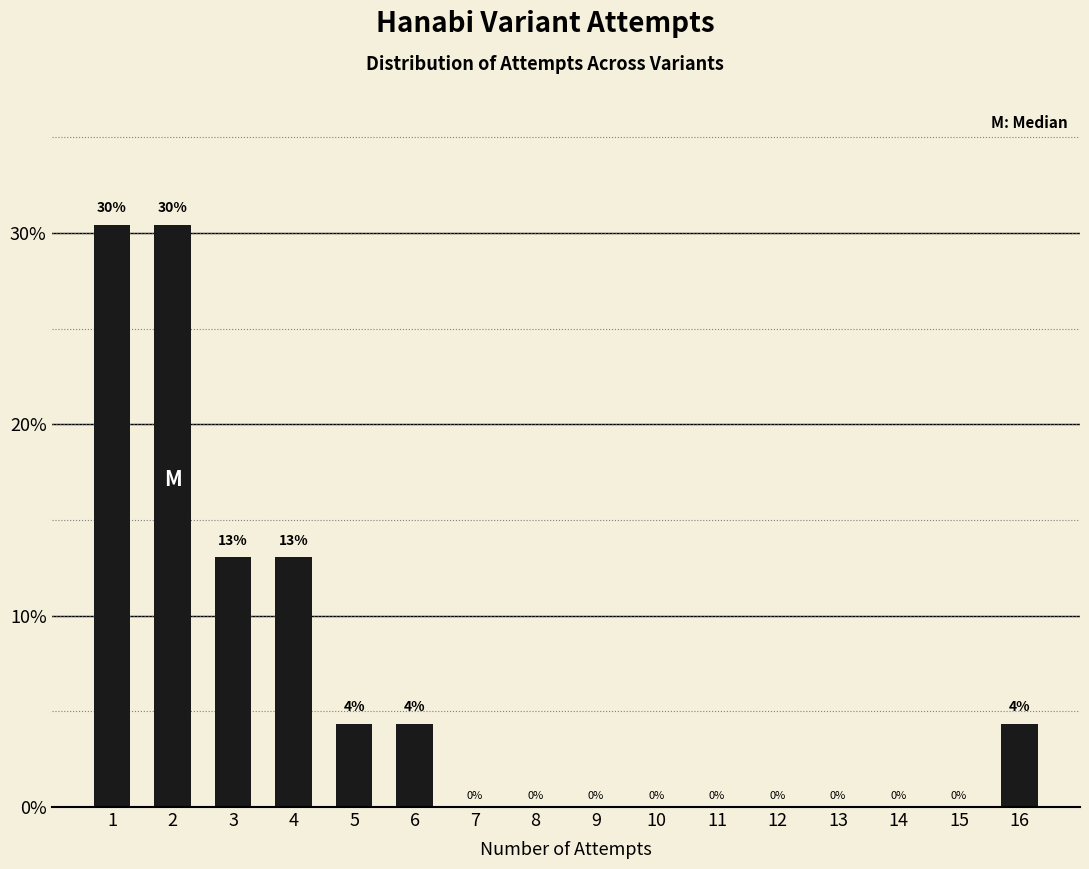

The value at 3 is 13.0. True or false?

True